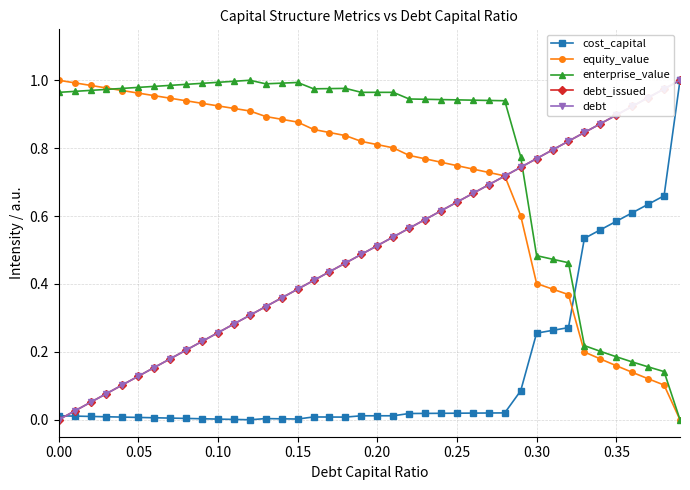

At how many categories does at least one series exceed 0?

40